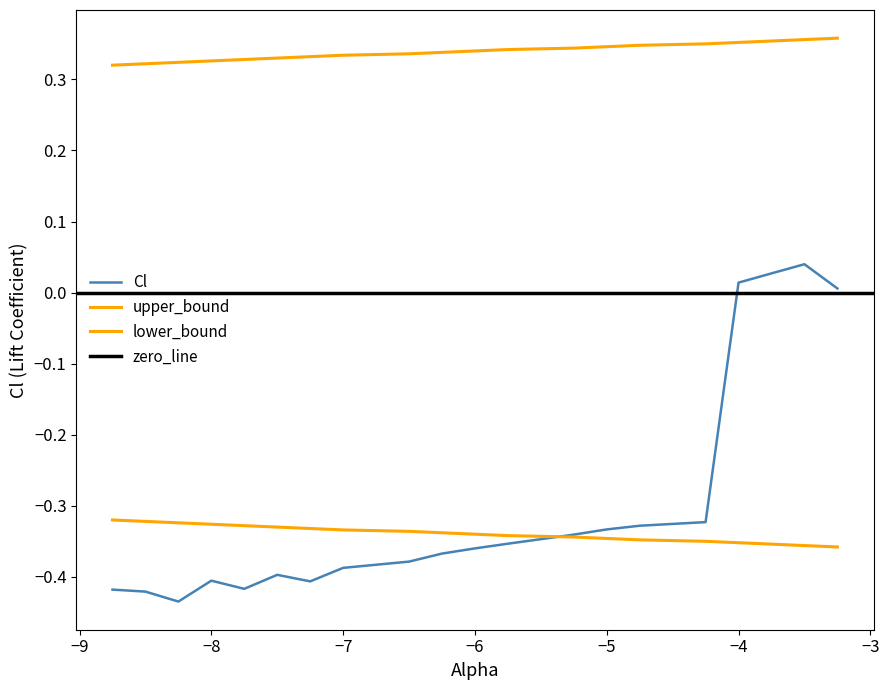

Read the Cl value at -7.25.

-0.4